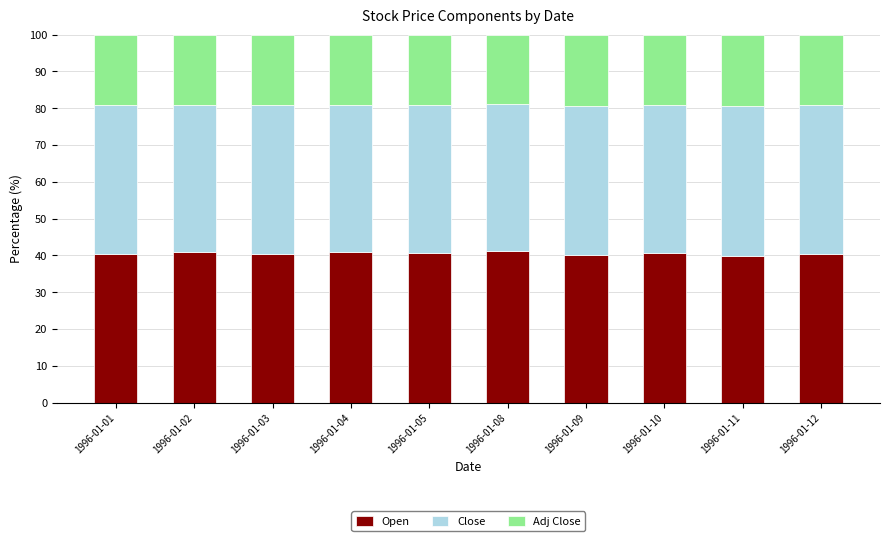

The value of Open at 1996-01-12 is 40.5. True or false?

True